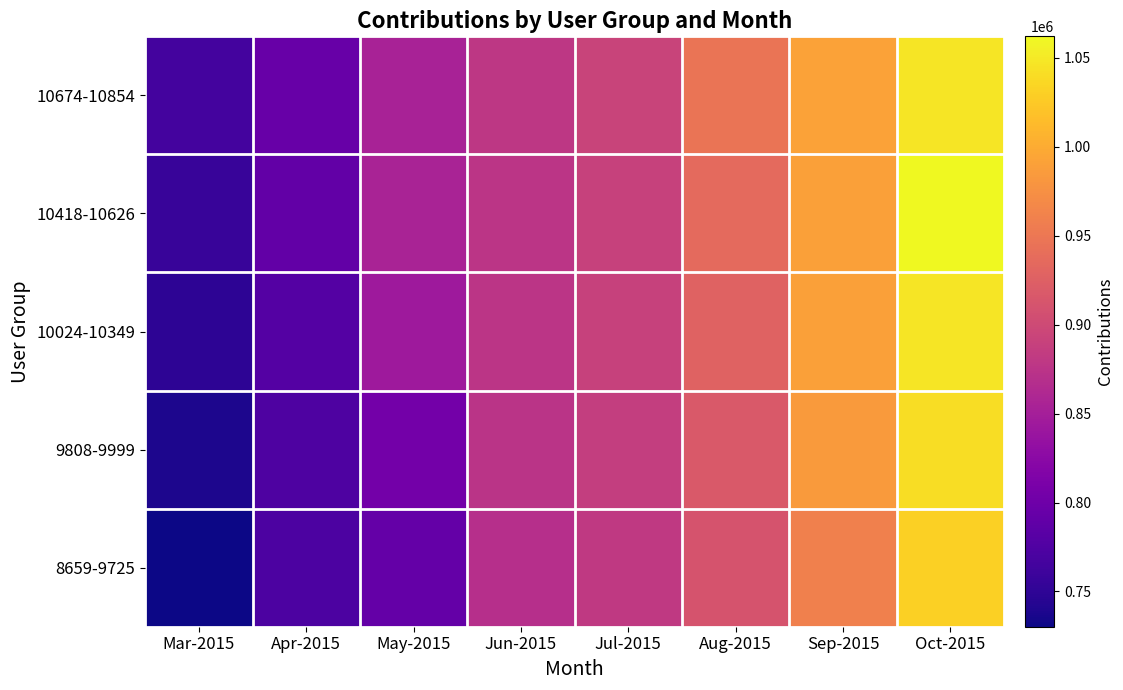

Is the value of 10418-10626 at Sep-2015 greater than the value of 8659-9725 at Mar-2015?

Yes